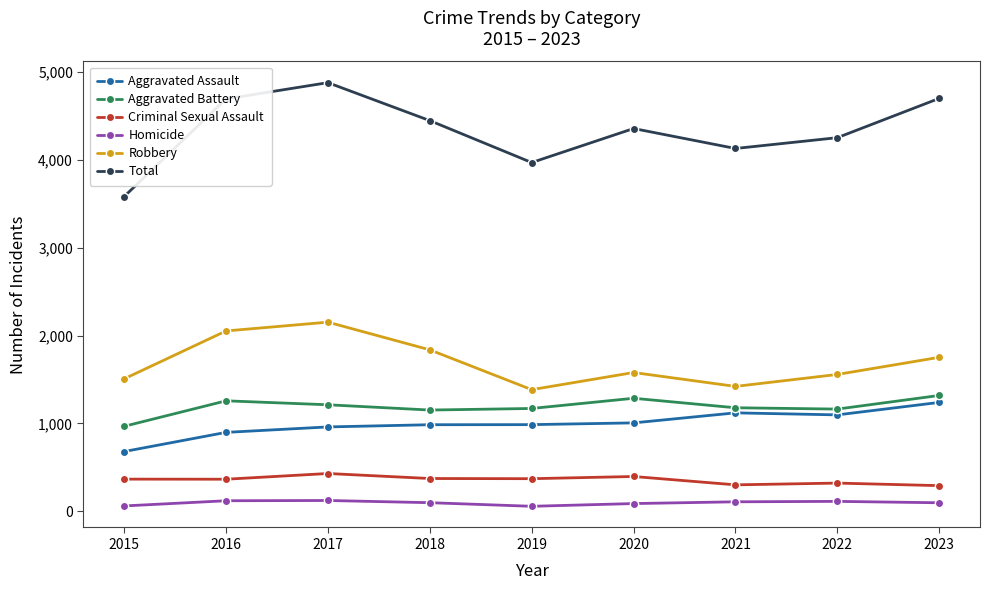

Which category has the highest value across all series?

2017